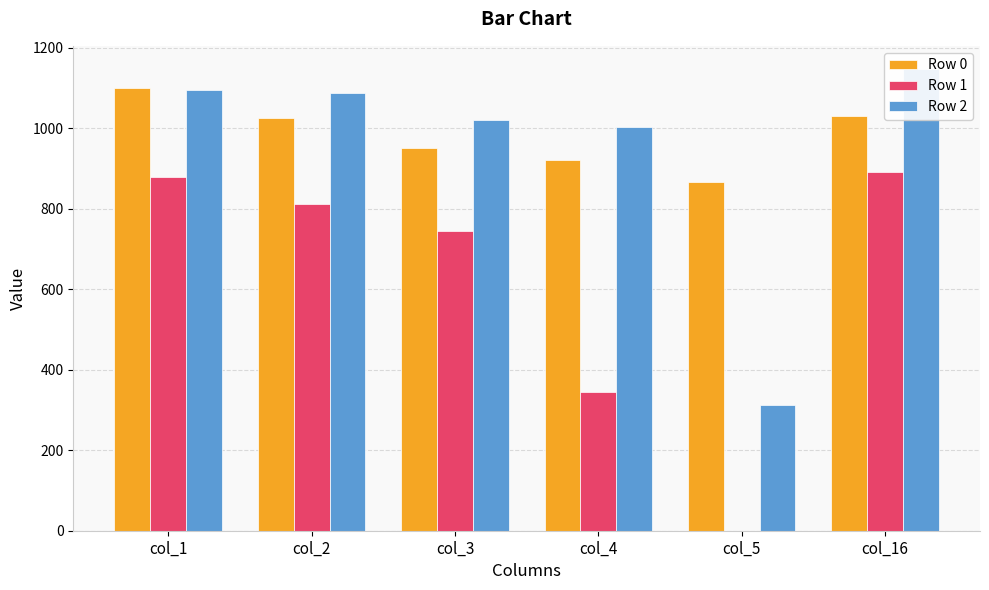

Where is Row 1 nearest to the value 445?

col_4